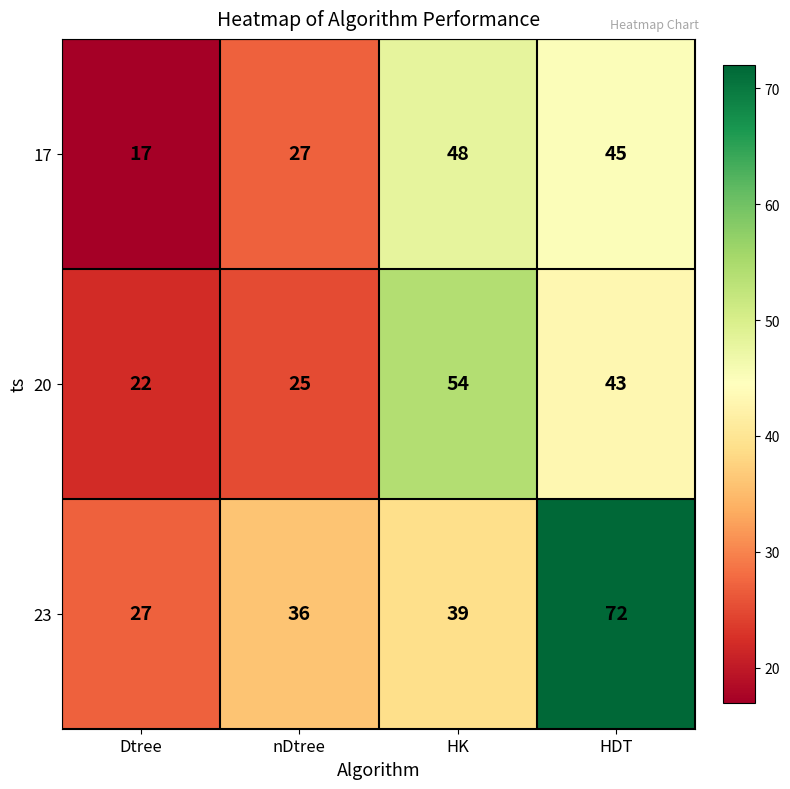

Where is 23 nearest to the value 49?

HK